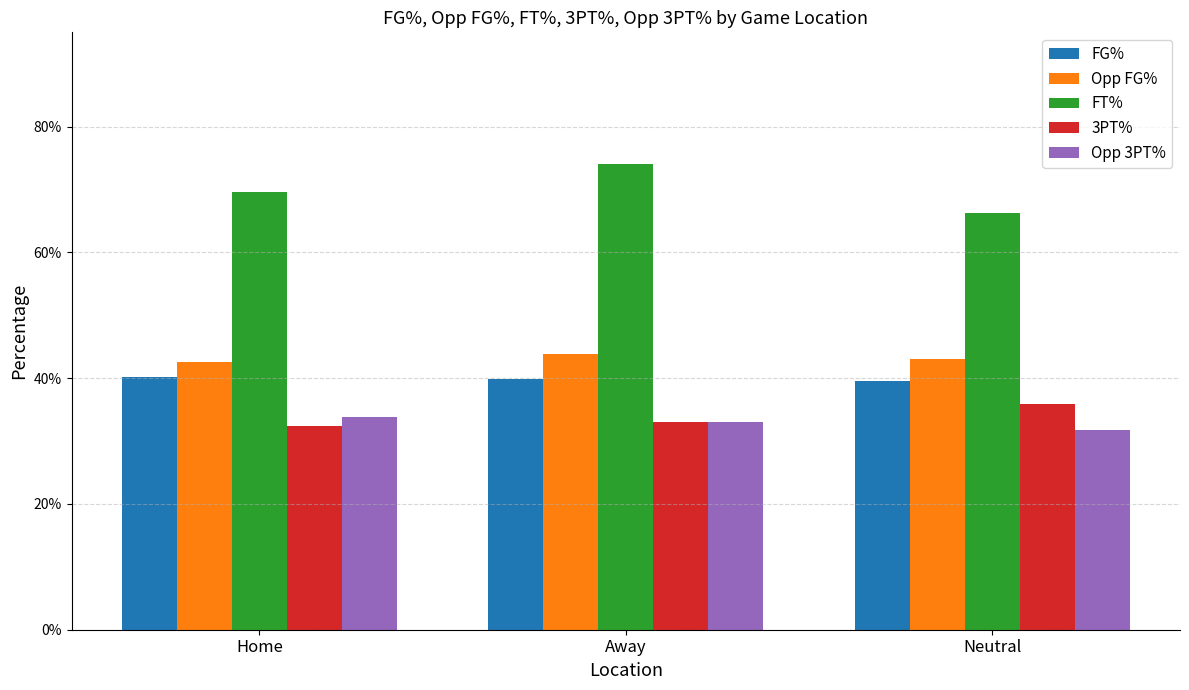

Reading left to right, what are all the values shown in this chart?

FG%: Home=0.4	Away=0.4	Neutral=0.4
Opp FG%: Home=0.4	Away=0.4	Neutral=0.4
FT%: Home=0.7	Away=0.7	Neutral=0.7
3PT%: Home=0.3	Away=0.3	Neutral=0.4
Opp 3PT%: Home=0.3	Away=0.3	Neutral=0.3